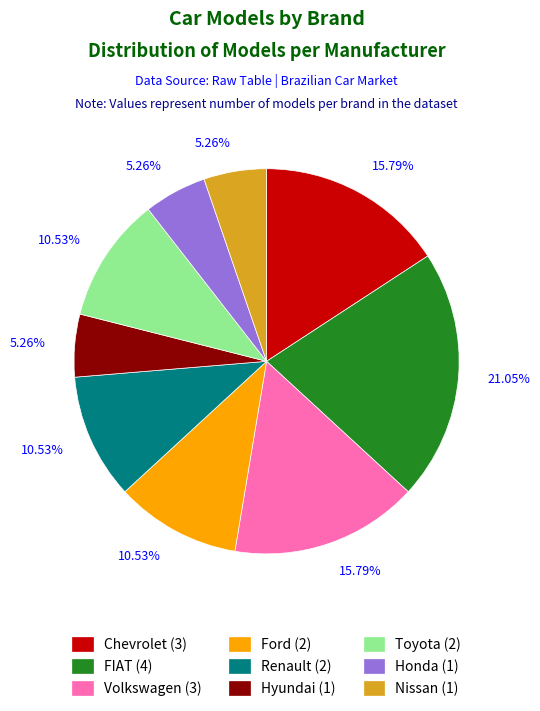

To the nearest percent, what percentage of the pie is Toyota?

11%